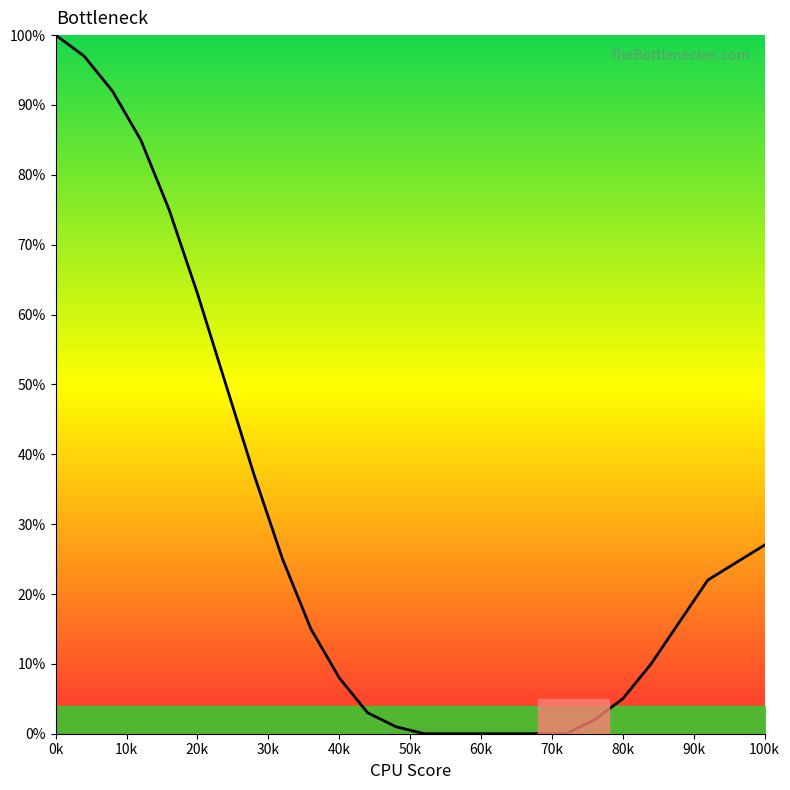

What is the average value?

29